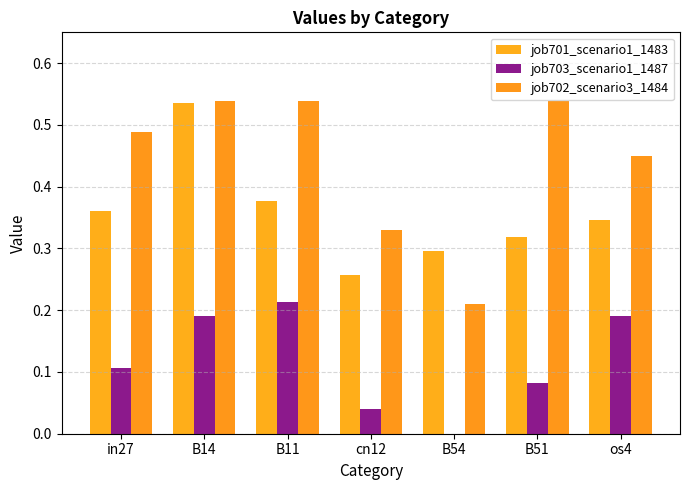

What is the difference between the job703_scenario1_1487 values at B51 and B54?

0.1